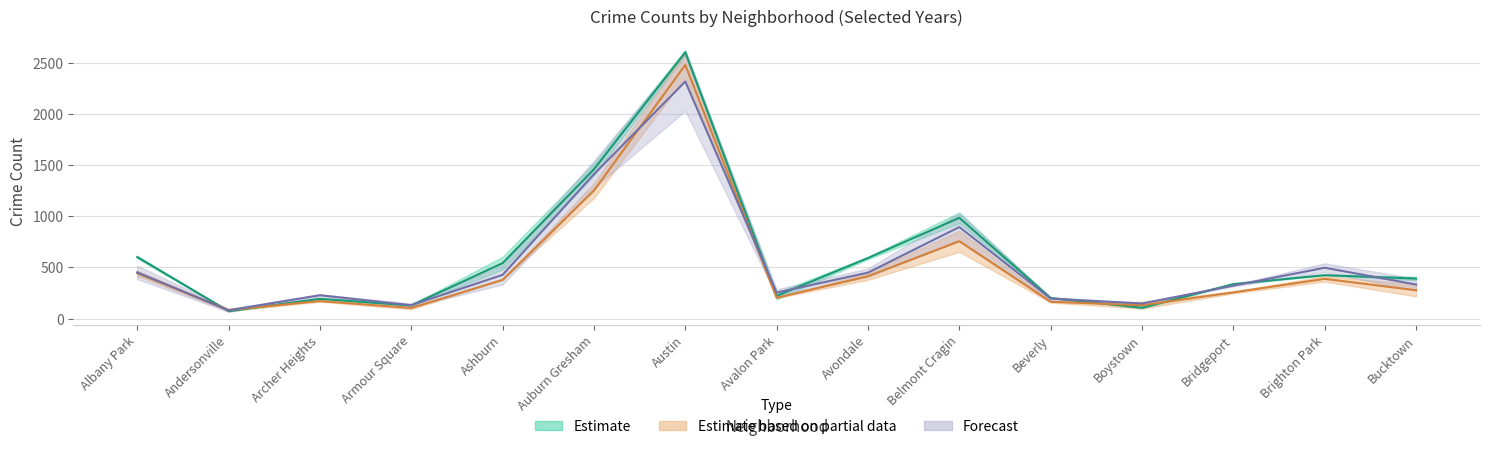

How many categories are shown in the chart?

15